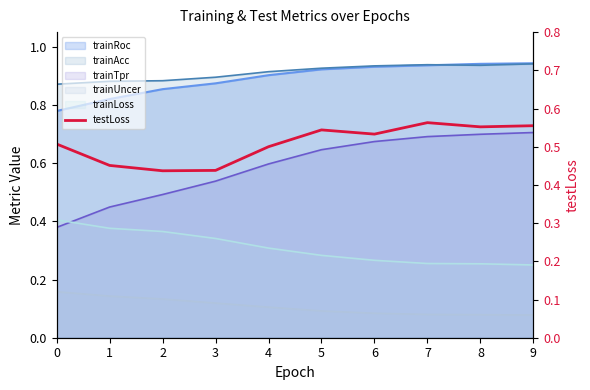

What is the average value?

0.5